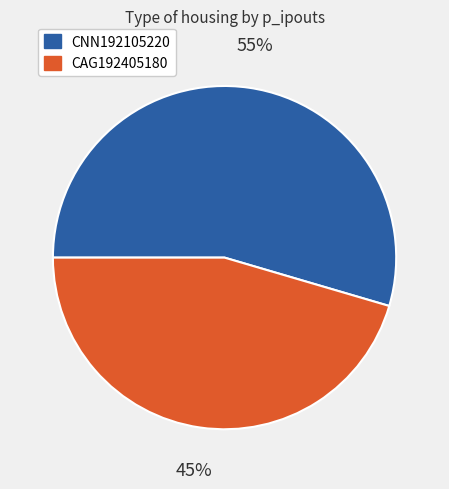

Which category accounts for the majority?

CNN192105220